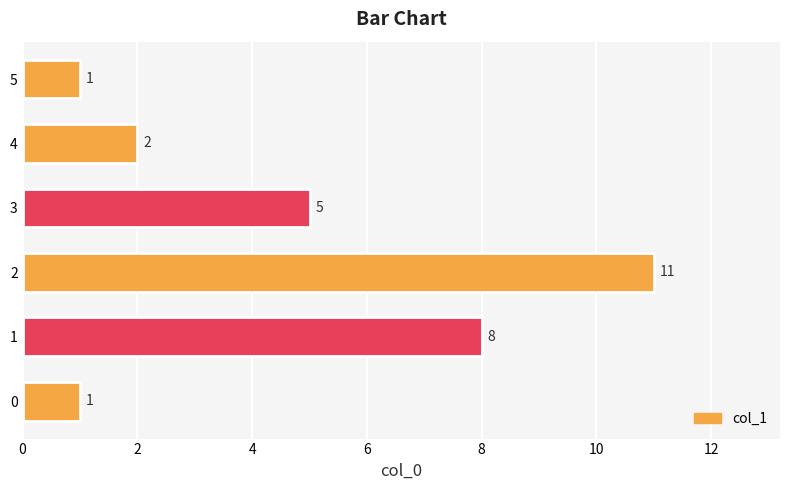

Count the number of categories in the chart.

6